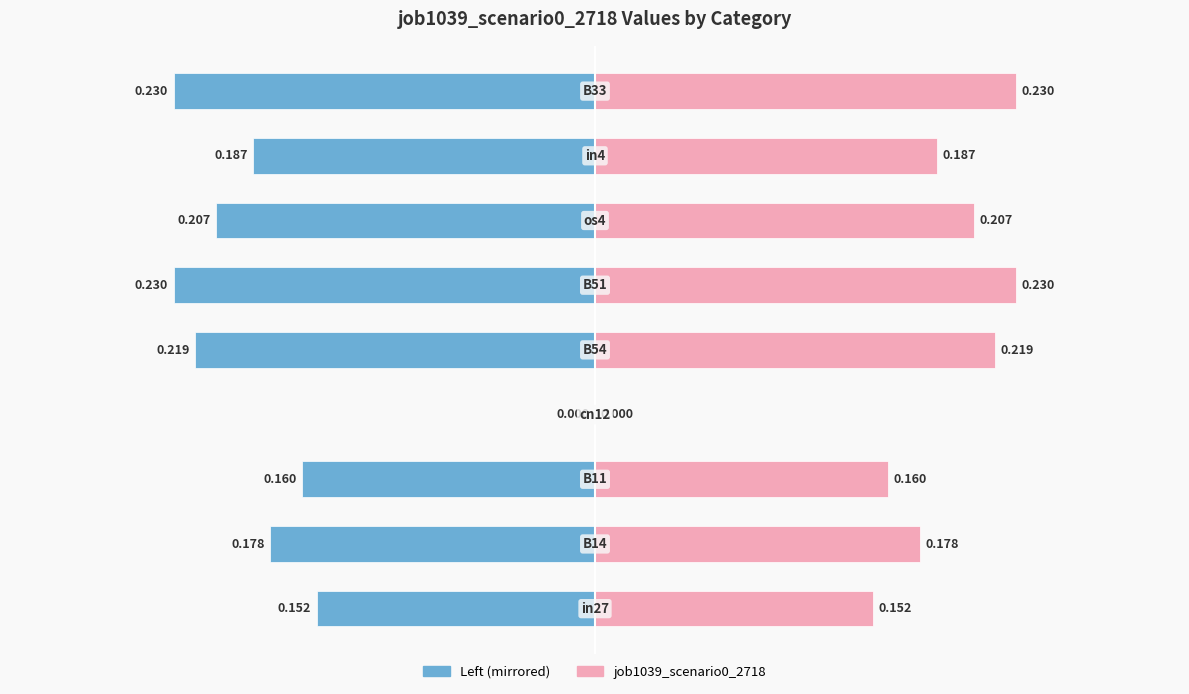

Reading right to left, what are all the values shown in this chart?

job1039_scenario0_2718 (left): 8=-0.2	7=-0.2	6=-0.2	5=-0.2	4=-0.2	3=0.0	2=-0.2	1=-0.2	0=-0.2
job1039_scenario0_2718: 8=0.2	7=0.2	6=0.2	5=0.2	4=0.2	3=0.0	2=0.2	1=0.2	0=0.2